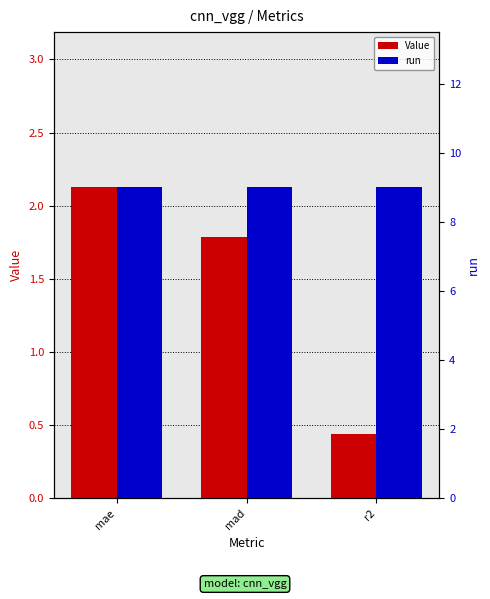

At which label does run reach its peak?

mae